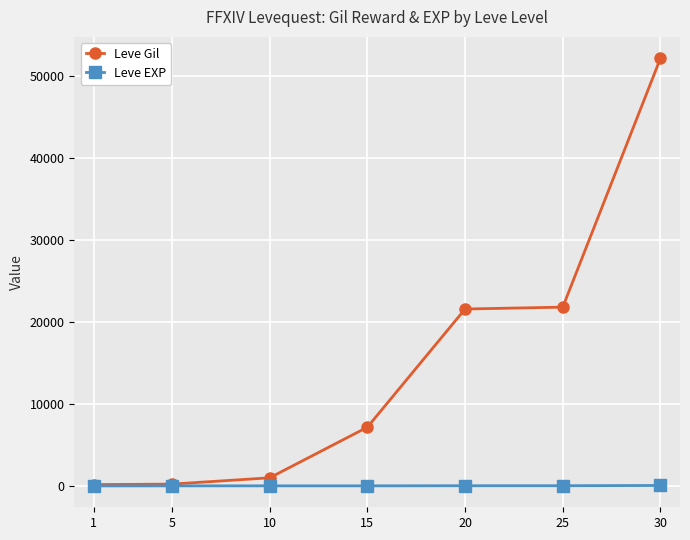

Which series has the widest spread of values?

Leve Gil